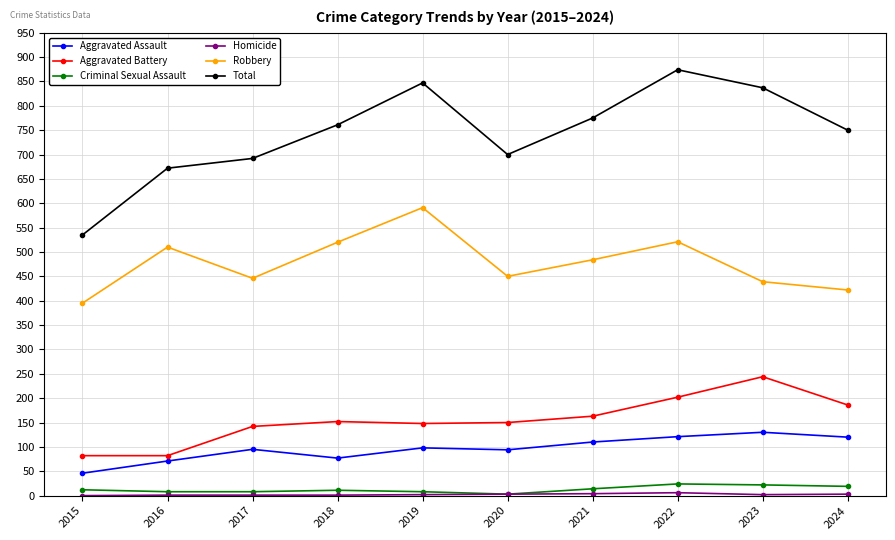

At how many categories does at least one series exceed 275?

10